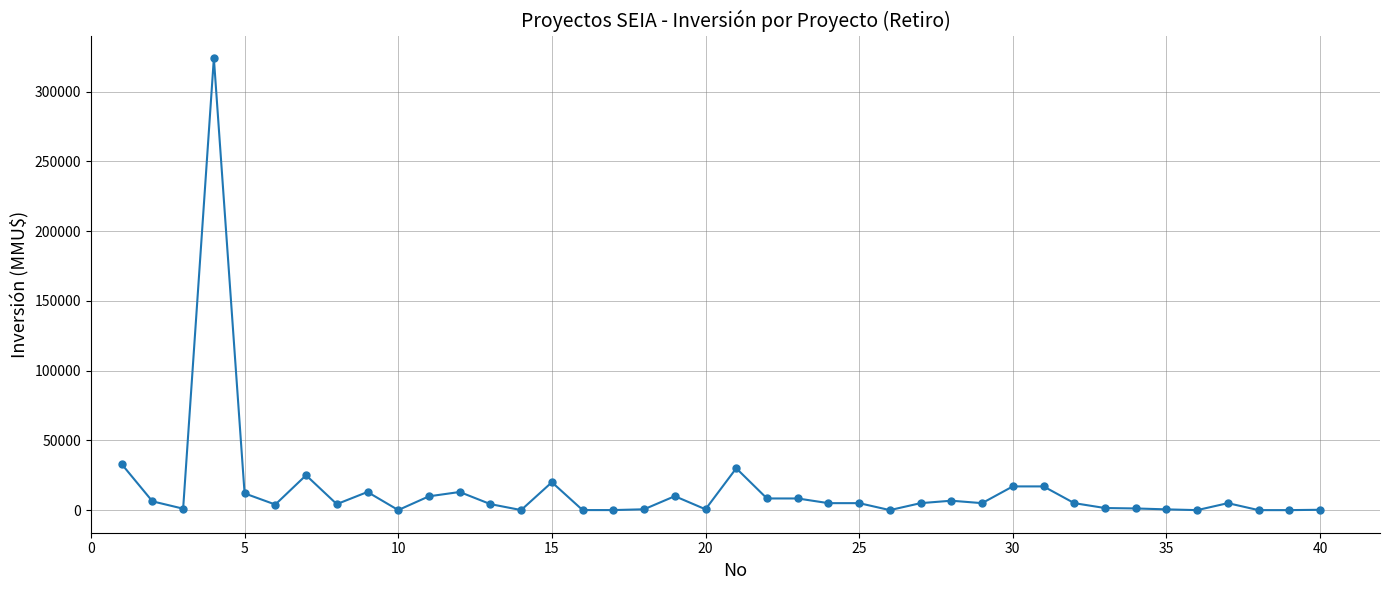

True or false: the data has more than 2 interior local peaks.

True